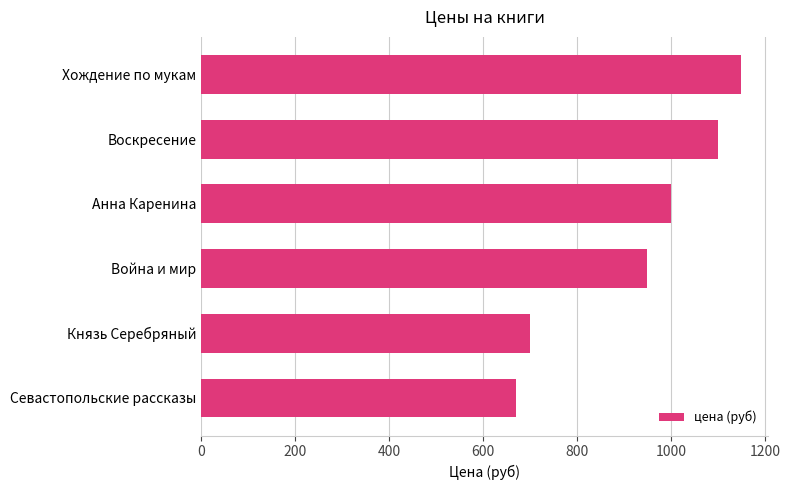

What is the sum of all values?

5570